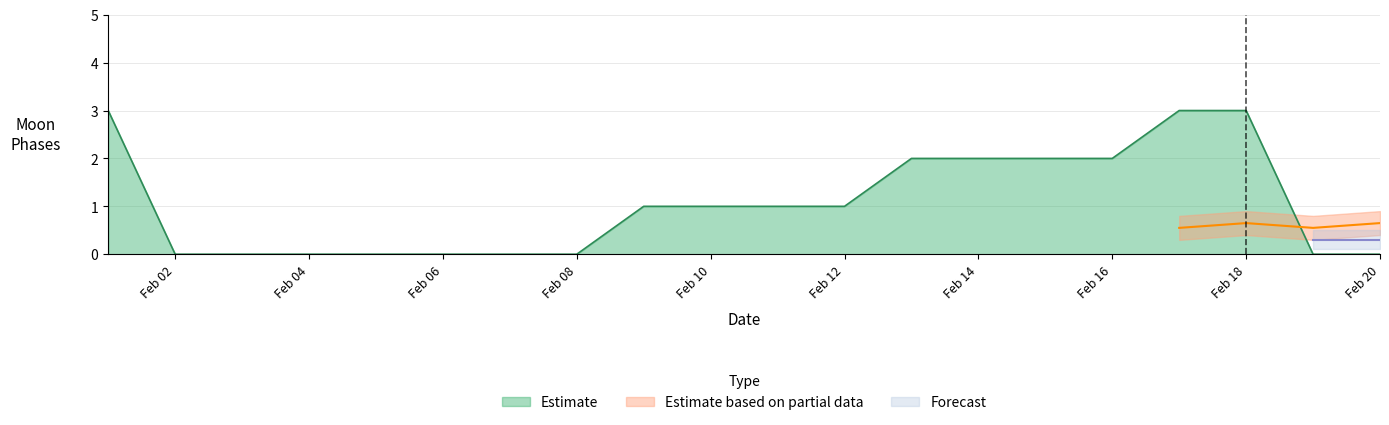

What is the difference between the maximum and minimum values?

3